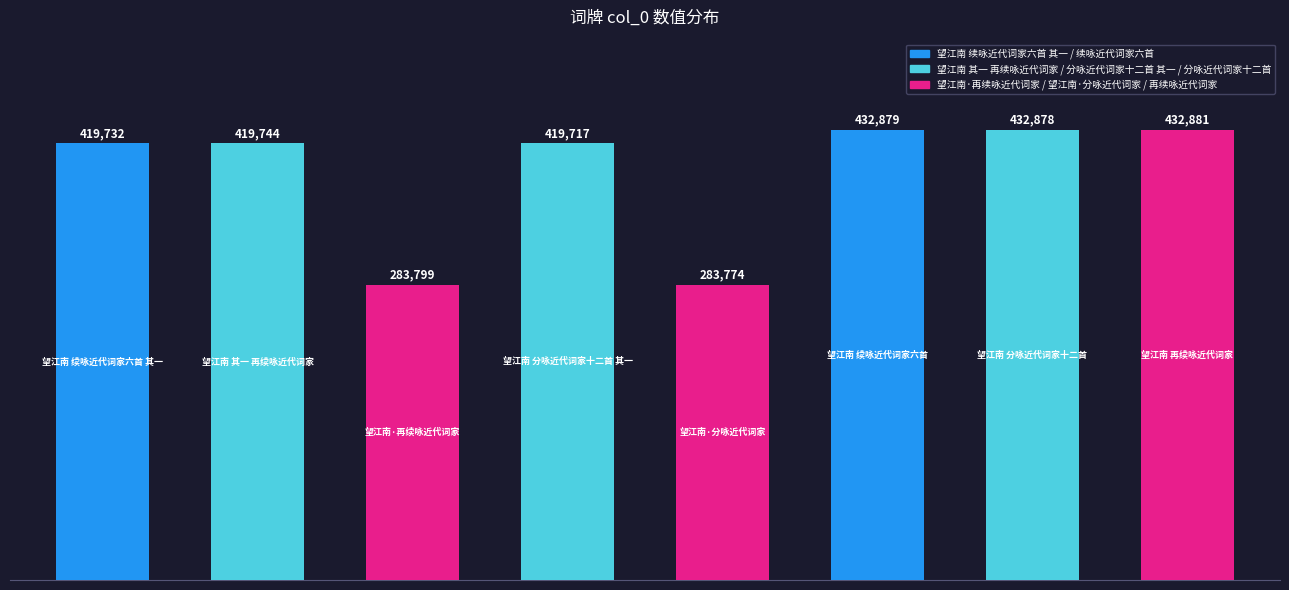

What is the greatest value displayed?

432881